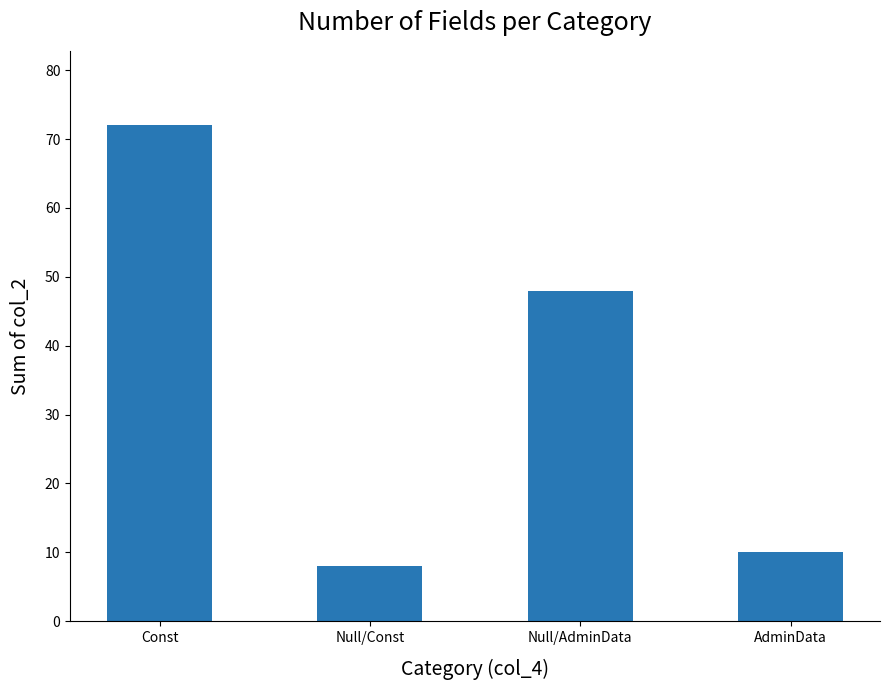

At which category does the chart reach its peak across all series?

Const